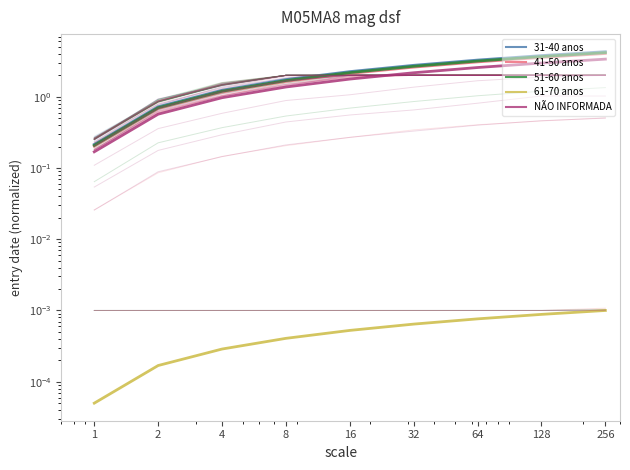

At which category is the sum across all series the highest?

256